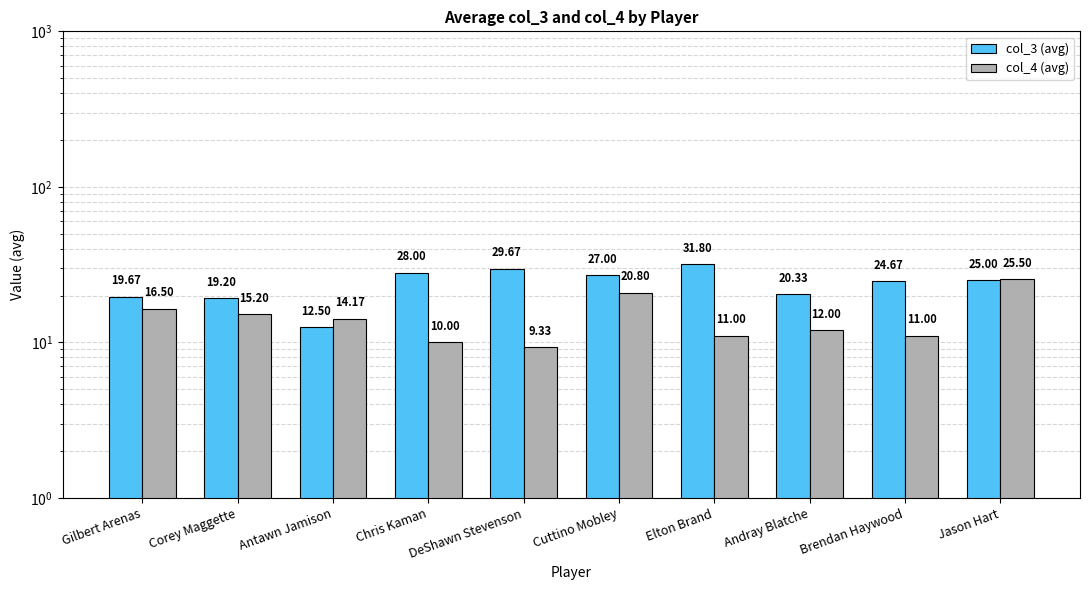

Is the value of col_4 (avg) at Antawn Jamison greater than the value of col_3 (avg) at Corey Maggette?

No